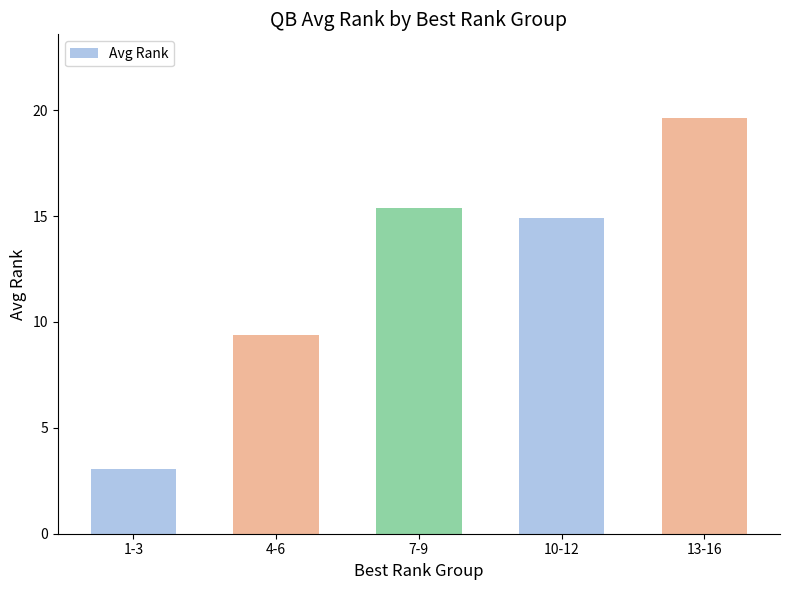

How many values exceed 14?

3